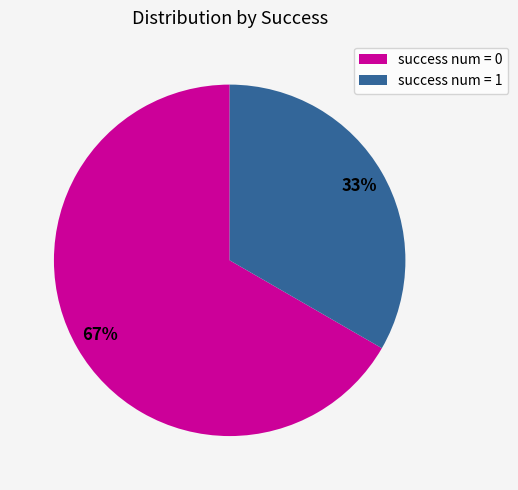

To the nearest percent, what is the combined percentage of success num = 1 and success num = 0?

100%